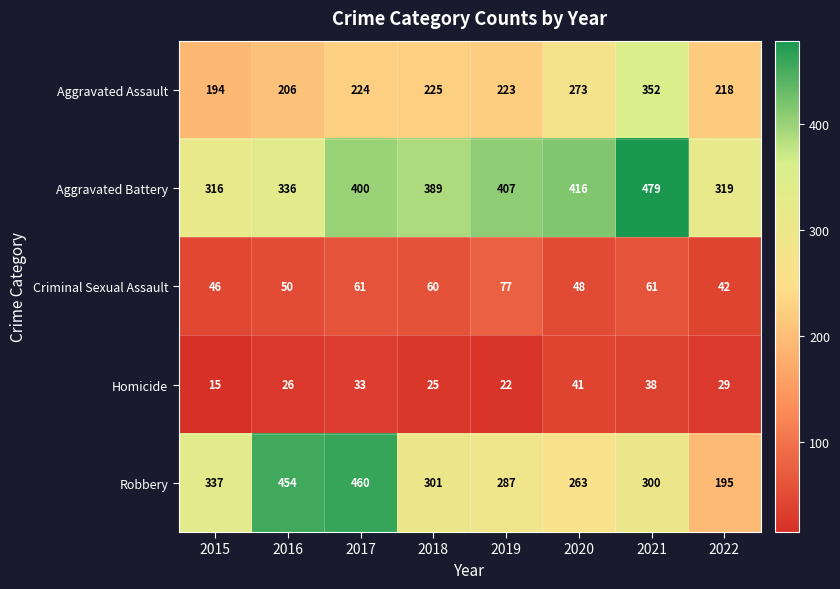

List the labels in order of Homicide value, smallest first.

2015, 2019, 2018, 2016, 2022, 2017, 2021, 2020